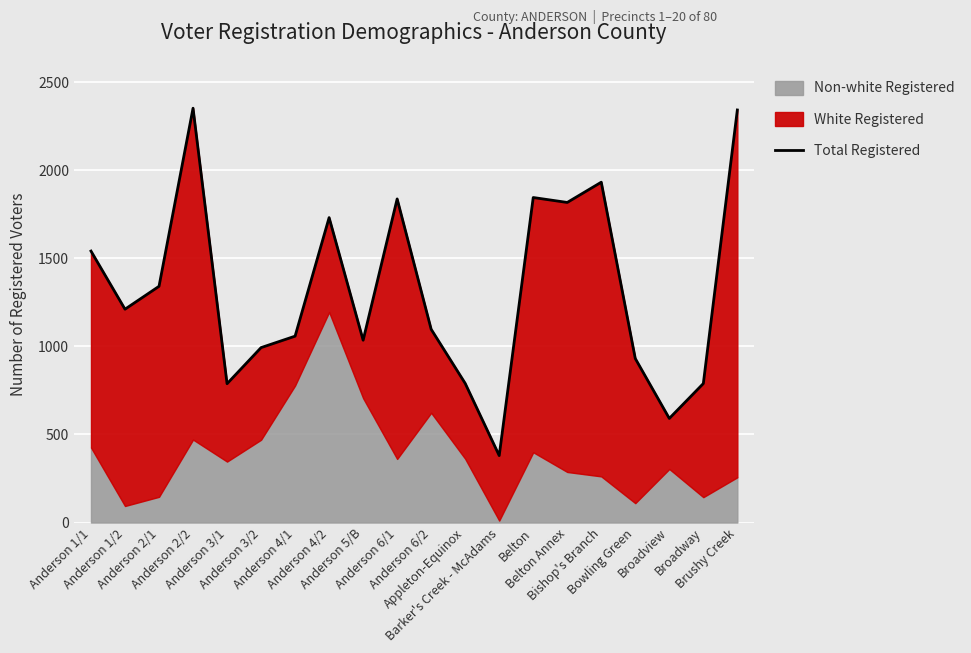

Reading left to right, list all the values displayed in this chart.

1541	1211	1341	2352	788	993	1058	1731	1035	1837	1097	790	380	1845	1817	1932	931	591	789	2342